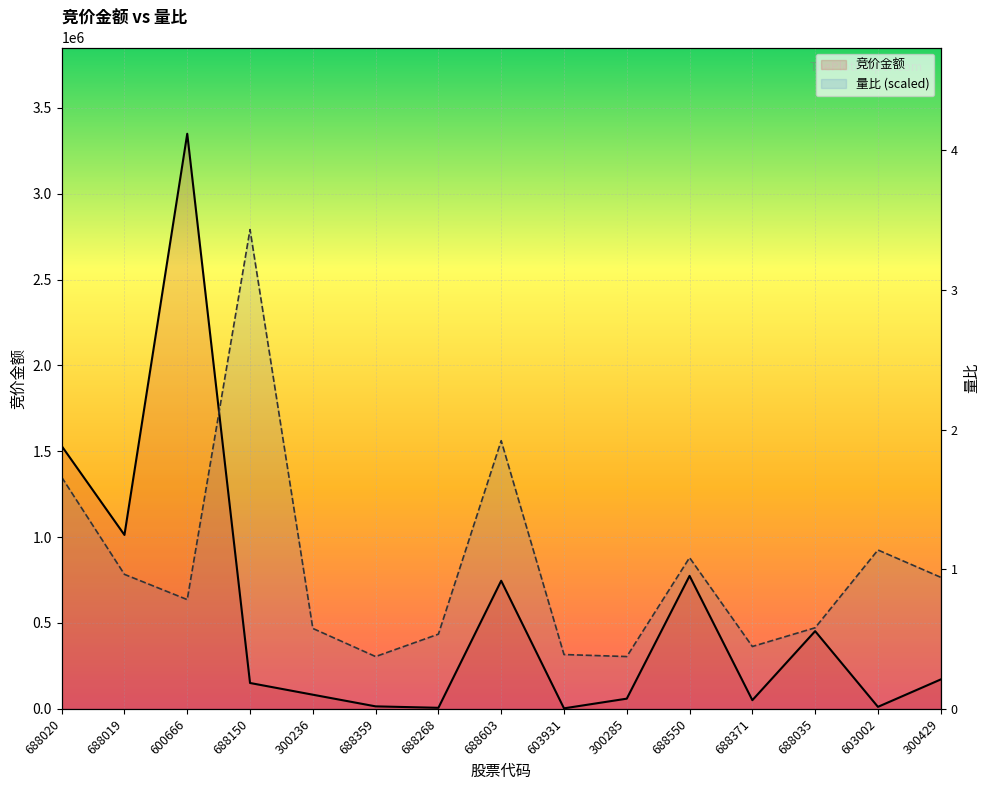

How many lines are shown in the chart?

2